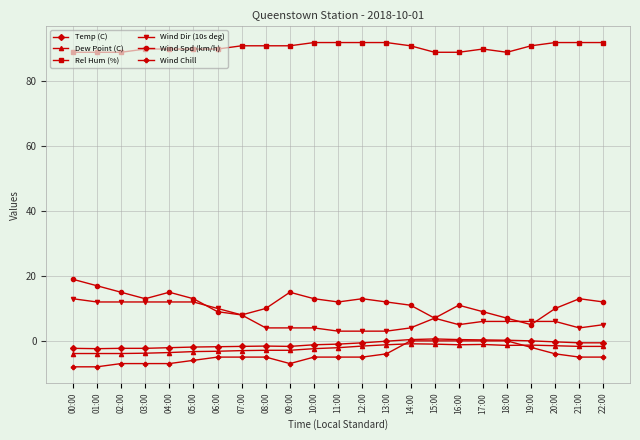

Where does the Wind Dir (10s deg) series first go above 6?

00:00